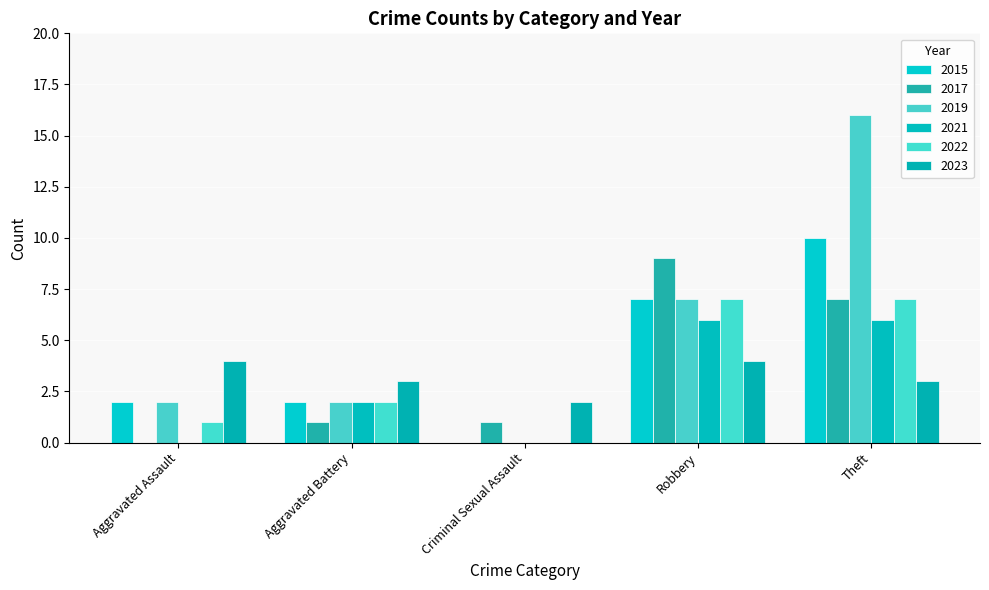

Is it true that 2017 equals 0 at Aggravated Assault?

True